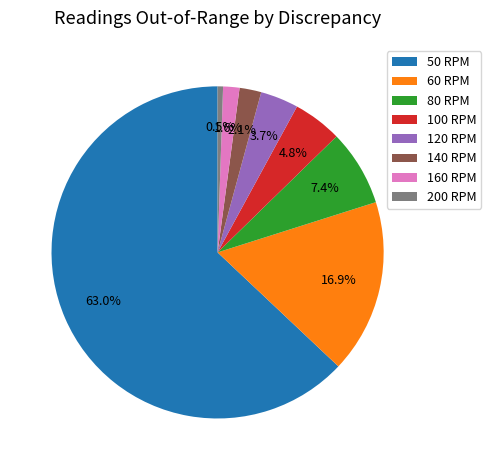

To the nearest percent, what percentage of the pie is 140 RPM?

2%